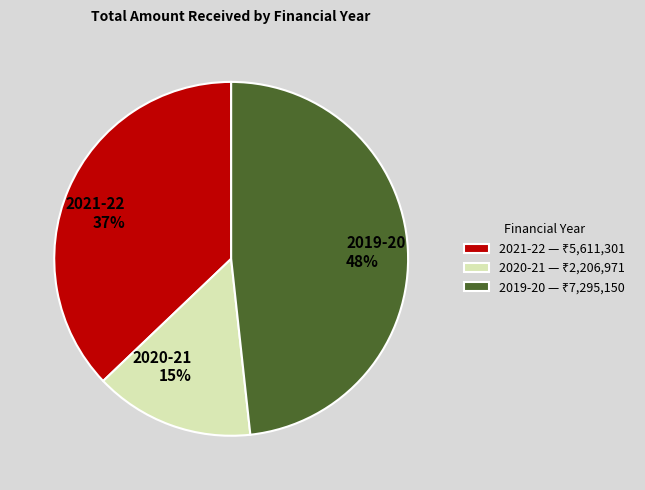

Count the number of slices in the pie.

3